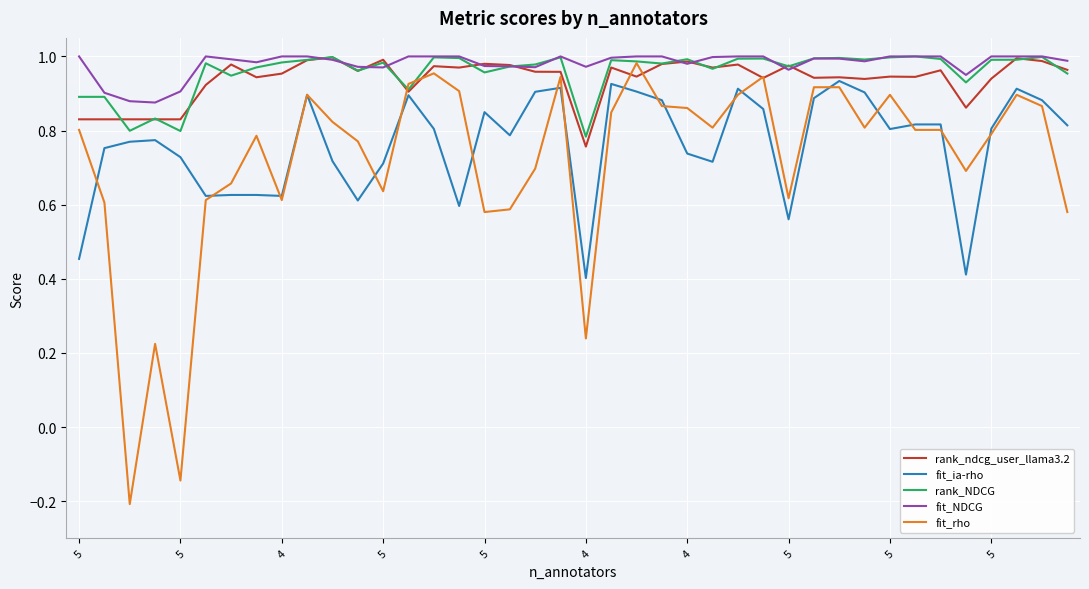

Which series has the largest range (max minus min)?

fit_rho